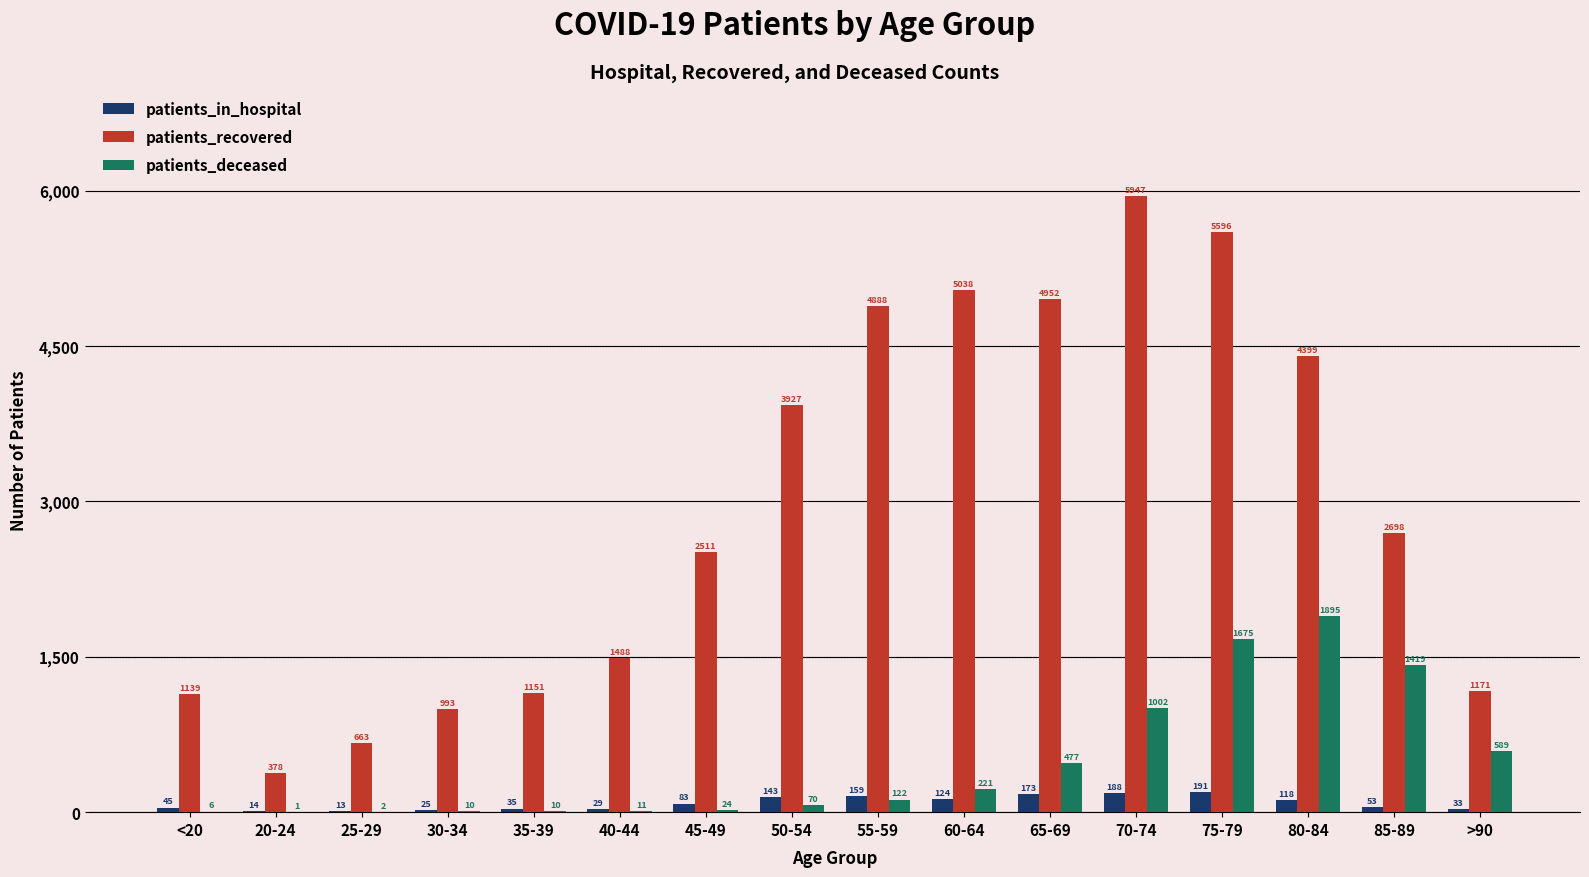

What is the sum of all patients_recovered values?

46939